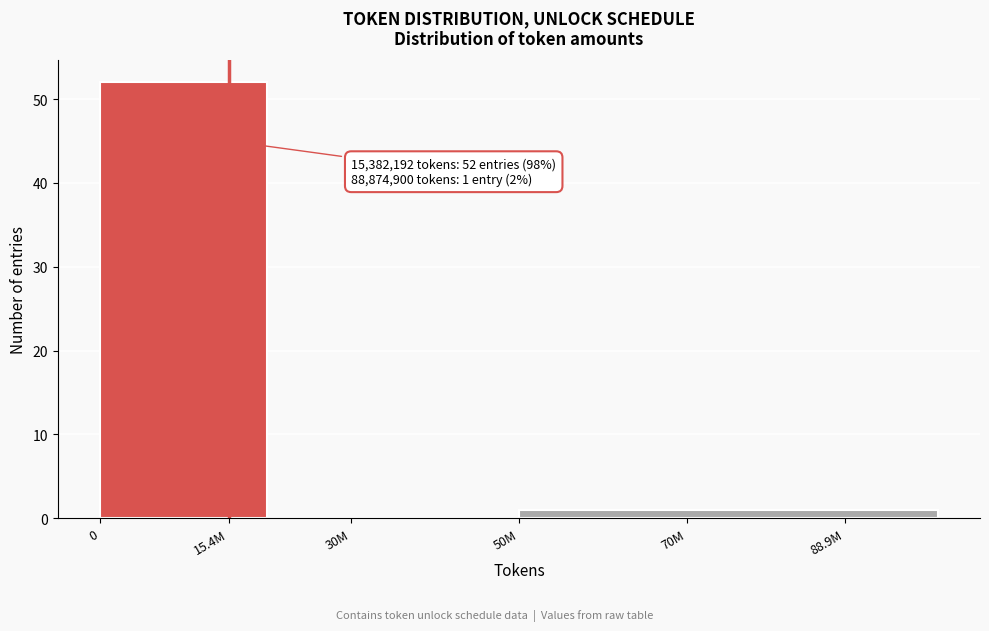

Reading left to right, transcribe all the data shown in this chart.

15.4M=52	30M=0	70M=1